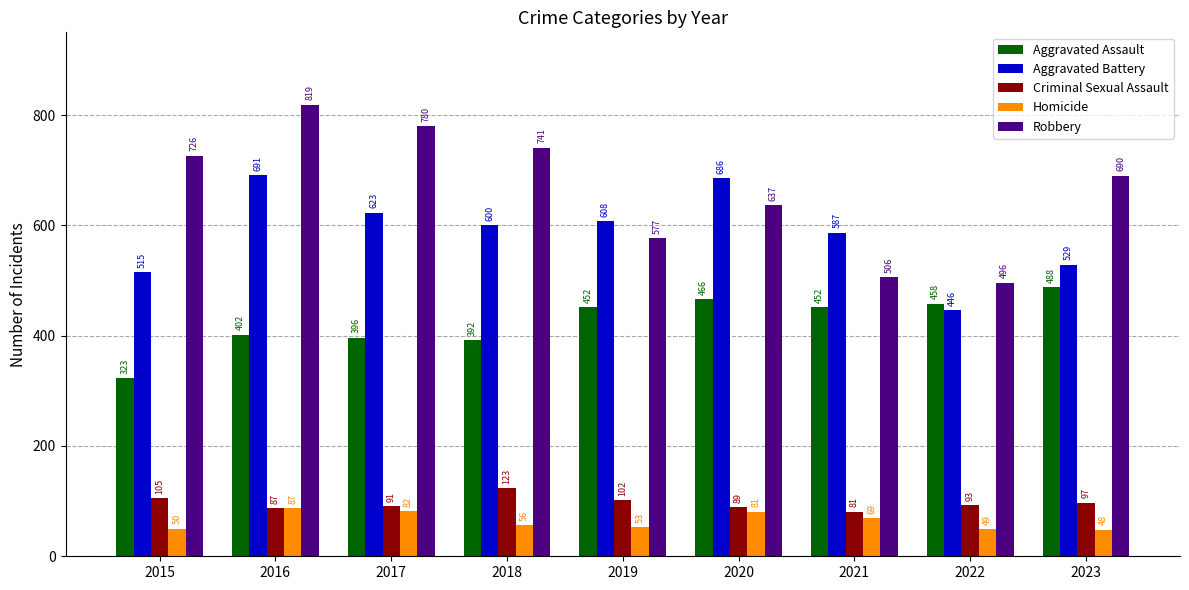

How many groups of bars are there?

9